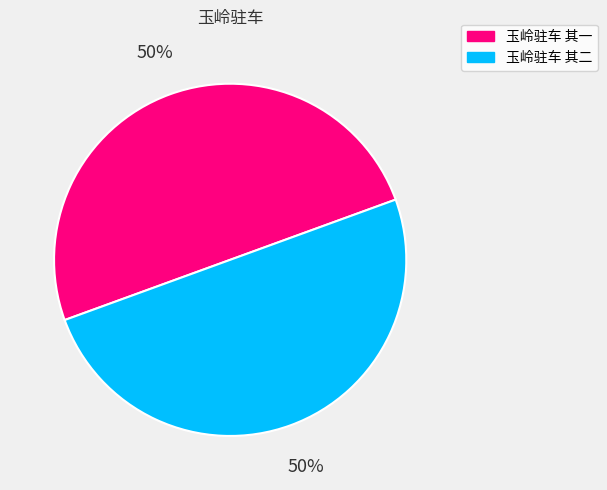

To the nearest percent, what percentage of the pie is 玉岭驻车 其二?

50%